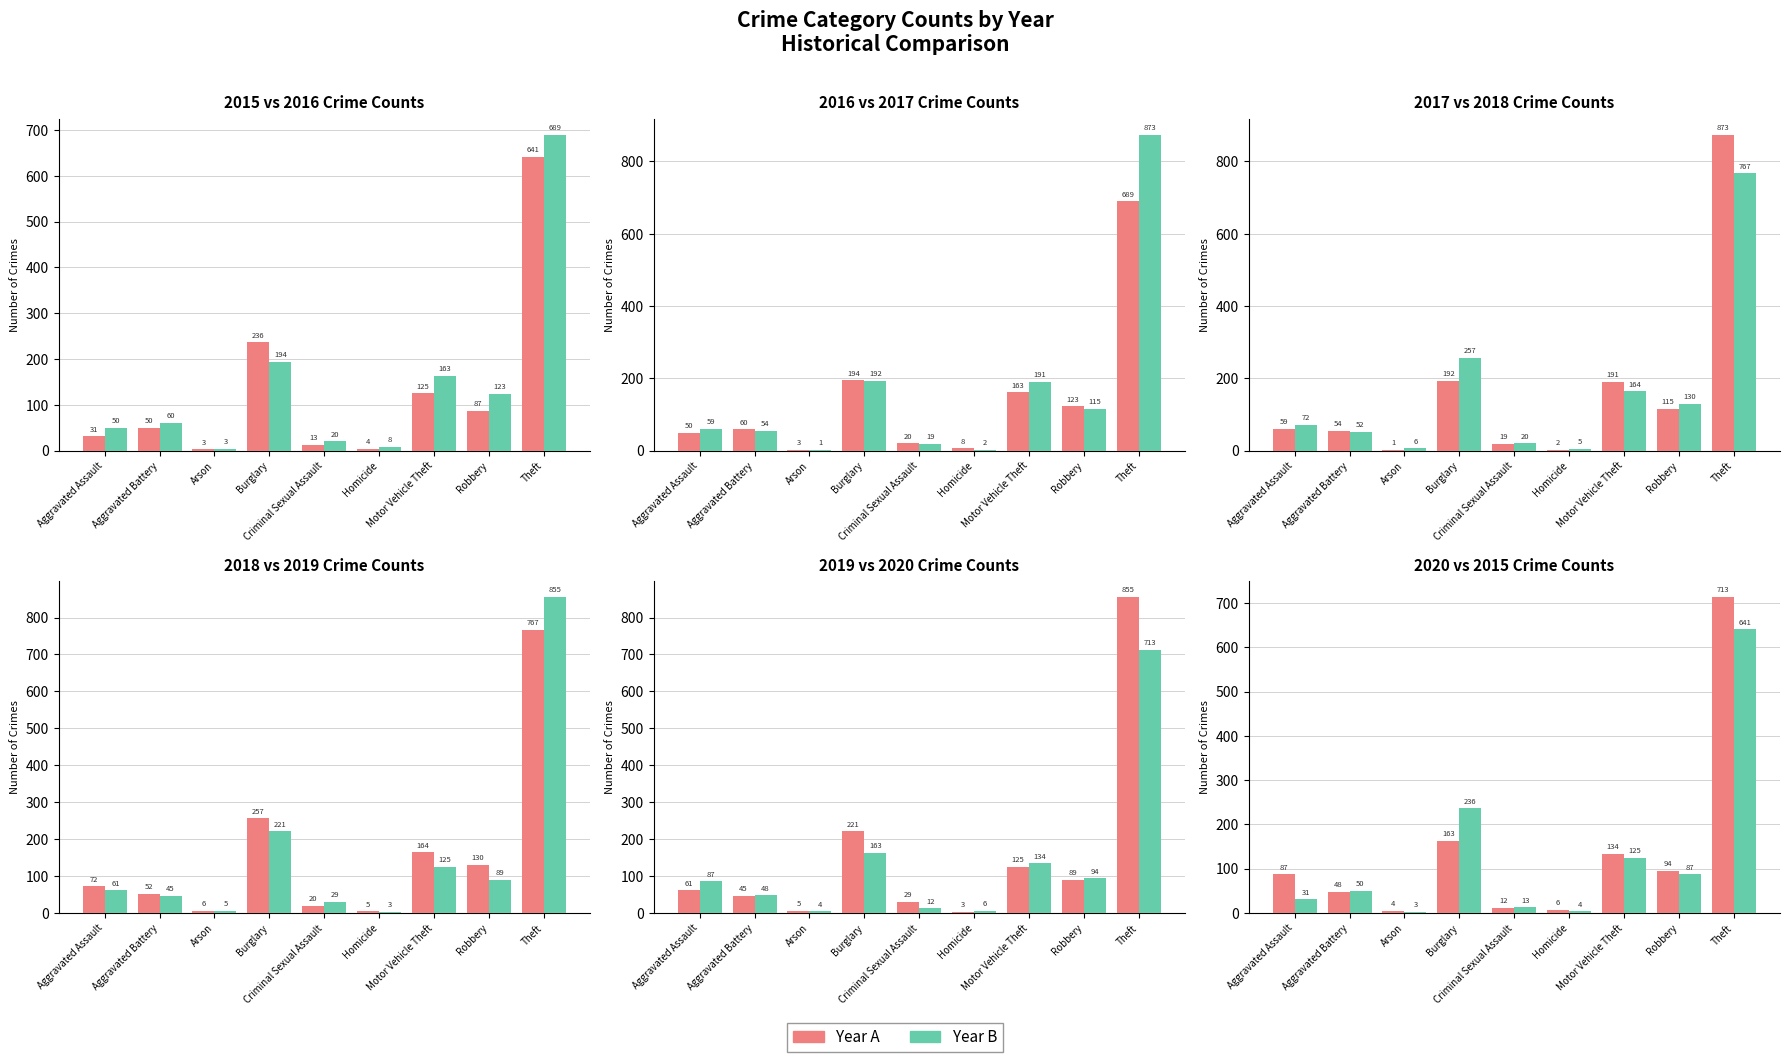

Reading left to right, transcribe all the data shown in this chart.

2015: 31	50	3	236	13	4	125	87	641
2016: 50	60	3	194	20	8	163	123	689
2017: 59	54	1	192	19	2	191	115	873
2018: 72	52	6	257	20	5	164	130	767
2019: 61	45	5	221	29	3	125	89	855
2020: 87	48	4	163	12	6	134	94	713